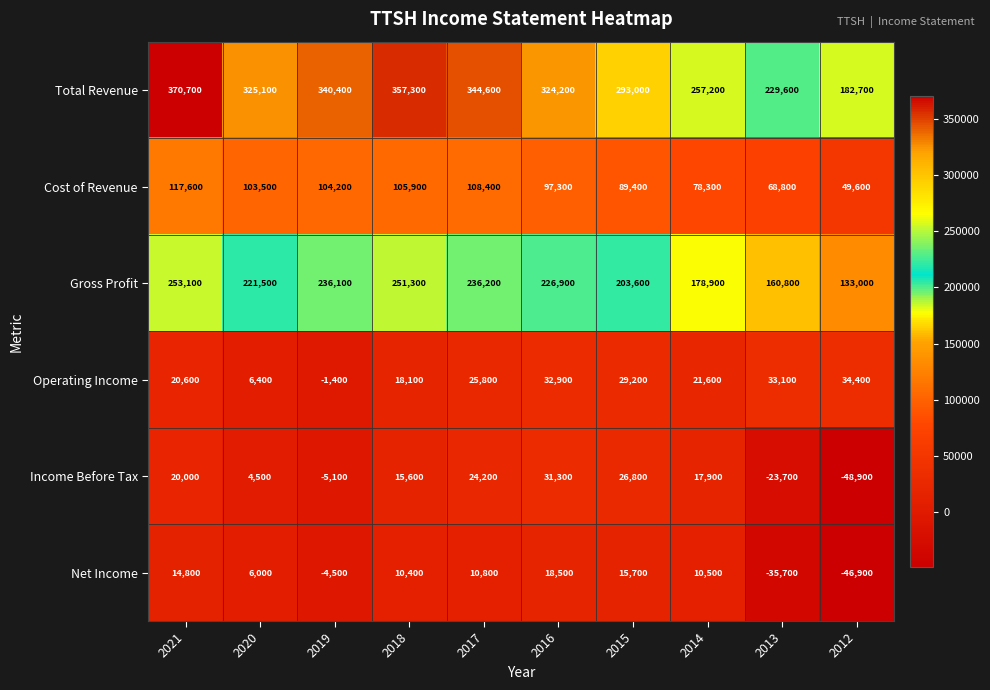

At how many categories does at least one series exceed 11312?

10